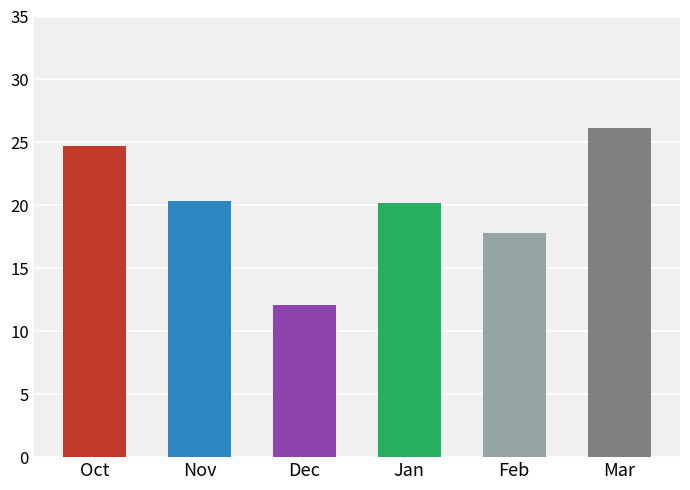

Are the bars horizontal?

No